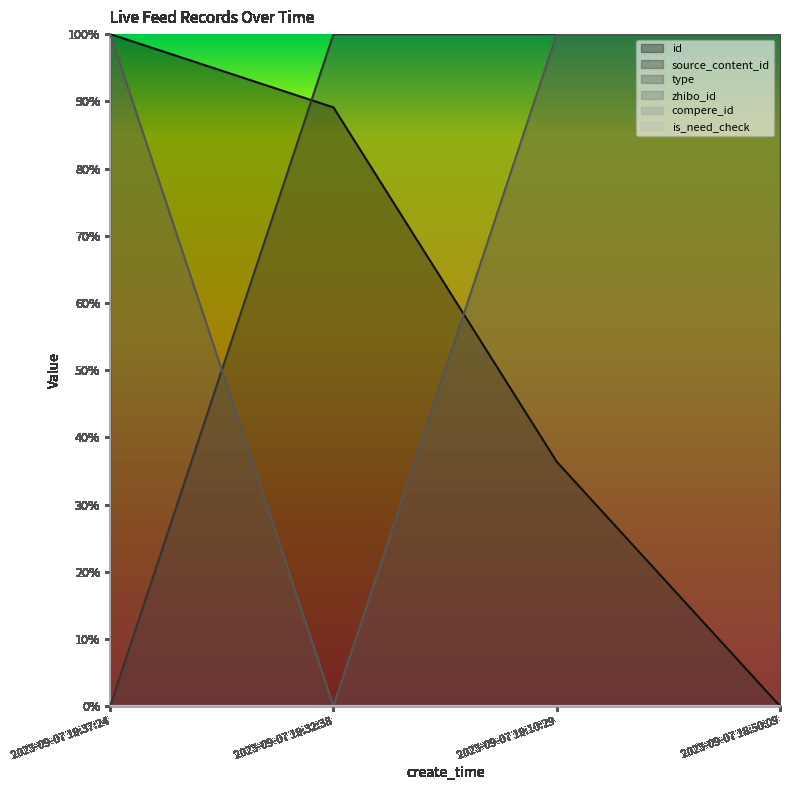

The type series shows 0.3 at 2023-09-07 19:10:29. True or false?

False